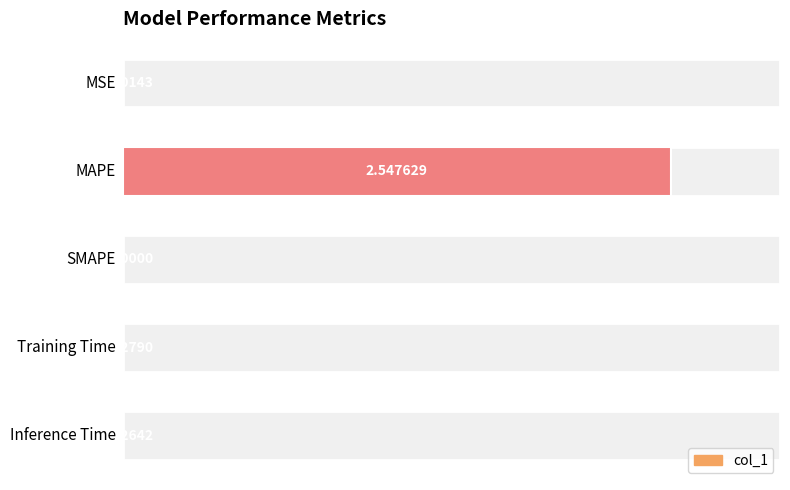

What is the sum of all values?

2.6